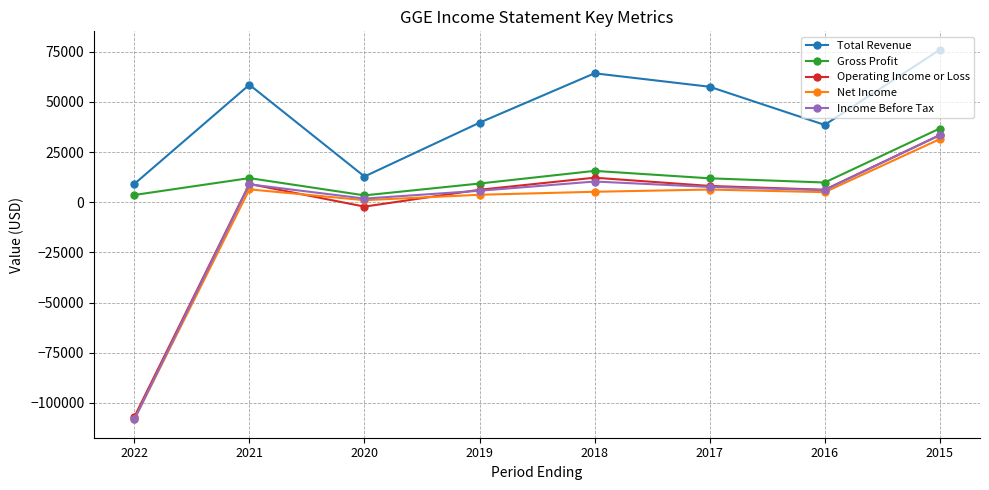

What value does the Gross Profit series have at 2020, to the nearest 100?

3400